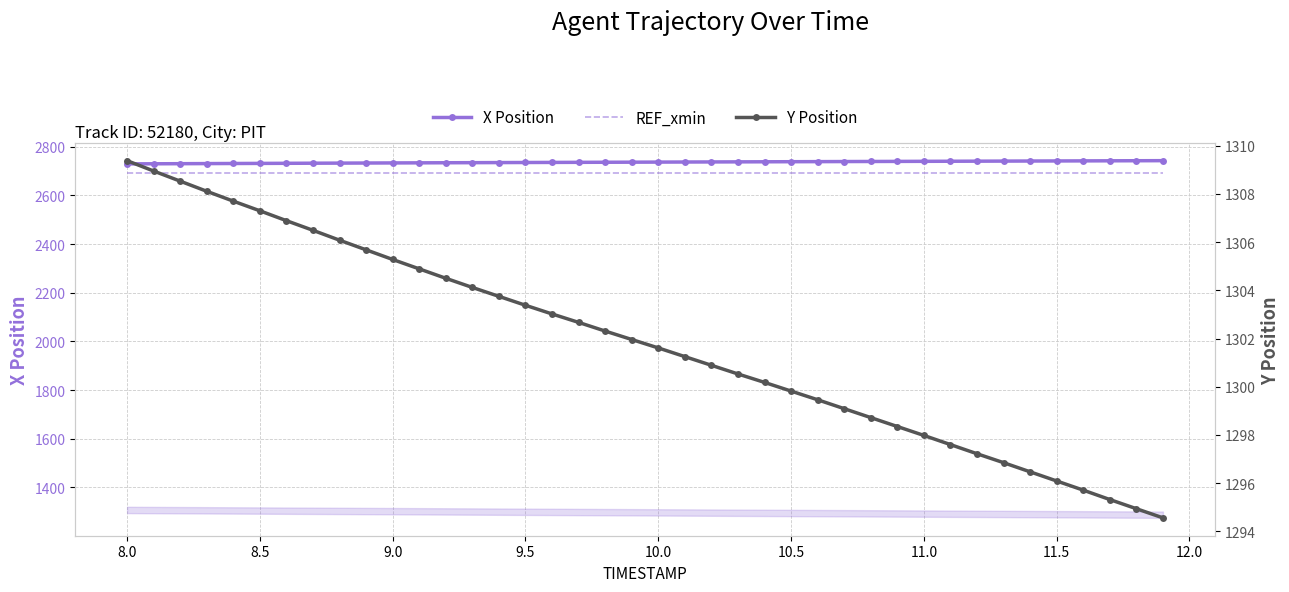

Reading right to left, list all the values displayed in this chart.

X Position: 2742.9	2742.6	2742.3	2742.0	2741.7	2741.4	2741.1	2740.8	2740.4	2740.1	2739.8	2739.5	2739.2	2738.9	2738.6	2738.2	2737.9	2737.6	2737.3	2737.0	2736.6	2736.3	2736.0	2735.7	2735.3	2735.0	2734.6	2734.3	2733.9	2733.5	2733.1	2732.8	2732.4	2732.0	2731.6	2731.2	2730.8	2730.4	2730.0	2729.6
REF_xmin: 2692.1	2692.1	2692.1	2692.1	2692.1	2692.1	2692.1	2692.1	2692.1	2692.1	2692.1	2692.1	2692.1	2692.1	2692.1	2692.1	2692.1	2692.1	2692.1	2692.1	2692.1	2692.1	2692.1	2692.1	2692.1	2692.1	2692.1	2692.1	2692.1	2692.1	2692.1	2692.1	2692.1	2692.1	2692.1	2692.1	2692.1	2692.1	2692.1	2692.1
Y Position: 1294.6	1294.9	1295.3	1295.7	1296.1	1296.5	1296.8	1297.2	1297.6	1298.0	1298.3	1298.7	1299.1	1299.5	1299.8	1300.2	1300.5	1300.9	1301.2	1301.6	1302.0	1302.3	1302.7	1303.0	1303.4	1303.8	1304.1	1304.5	1304.9	1305.3	1305.7	1306.1	1306.5	1306.9	1307.3	1307.7	1308.1	1308.5	1309.0	1309.4